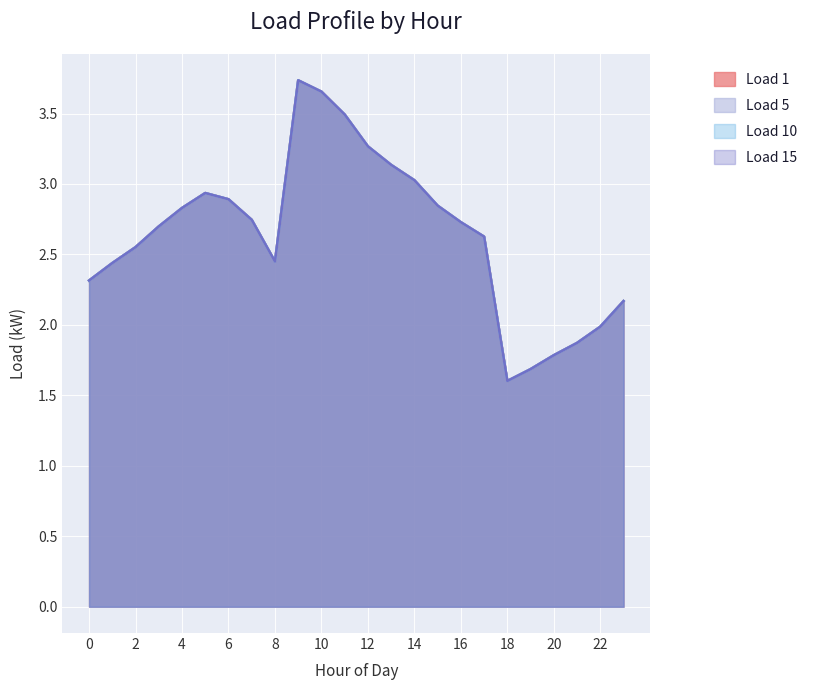

Between 23 and 13, which is larger?

13